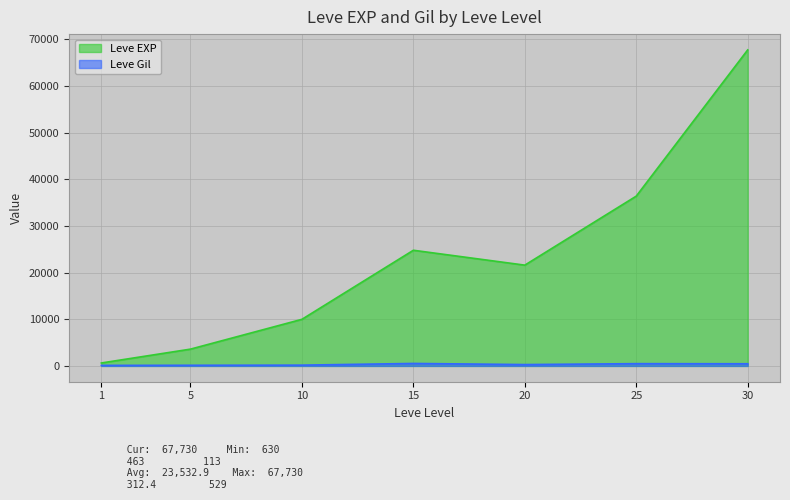

The value of Leve EXP at 30 is 91067. True or false?

False